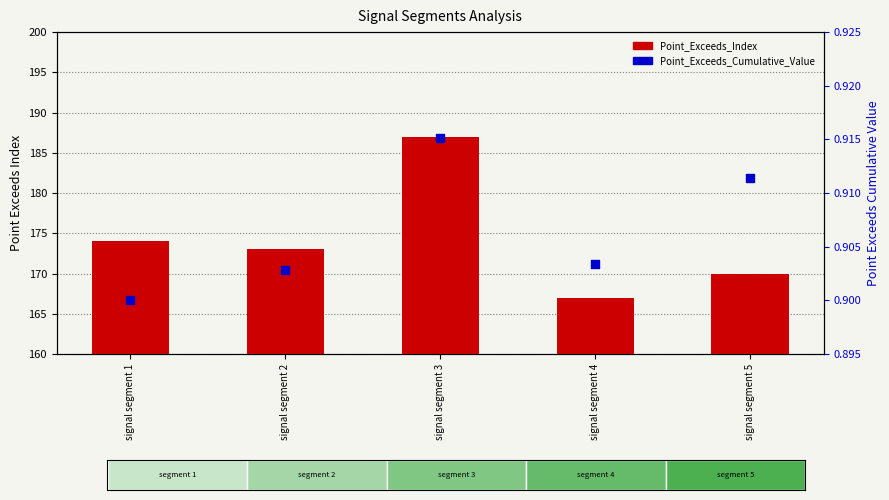

Which series has the largest total across all categories?

Point_Exceeds_Index